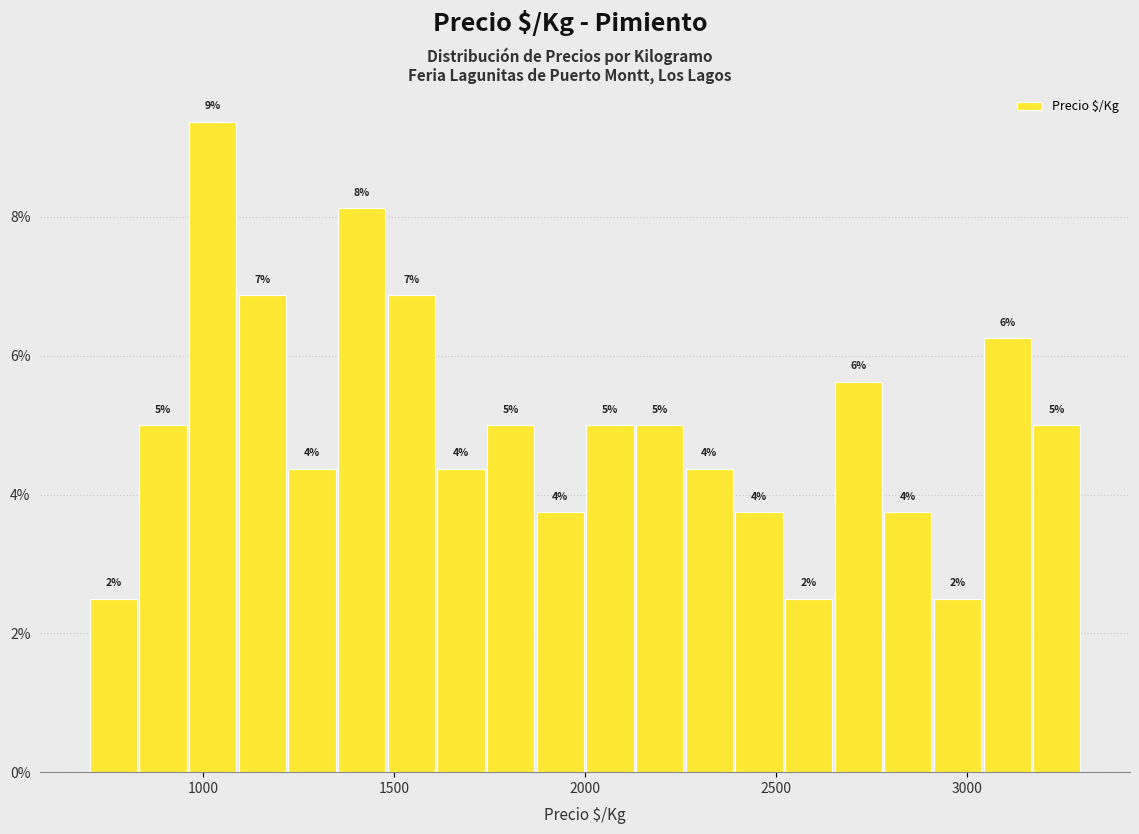

Read against the x-axis, roughly where is the centre of the tallest bar?

1050